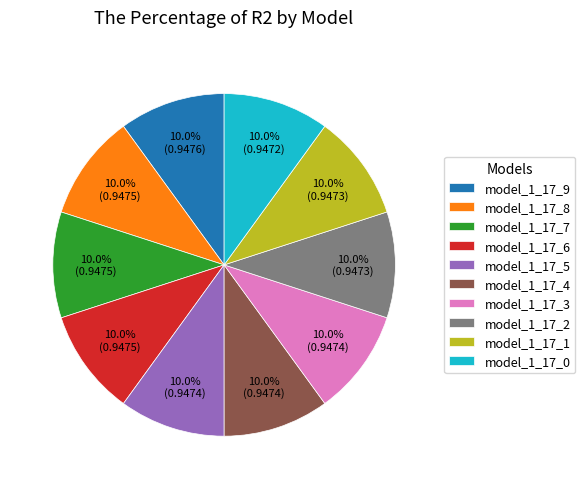

Combined, do model_1_17_4 and model_1_17_7 account for over 50%?

No